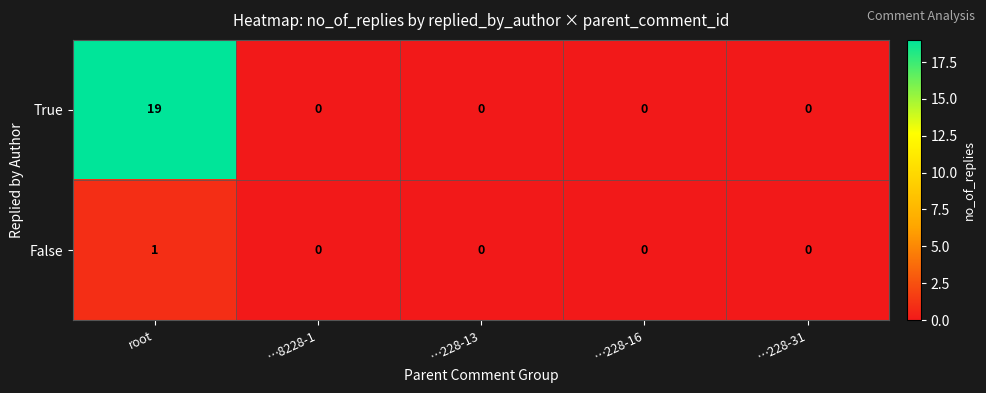

How many positive values does the True series have?

1